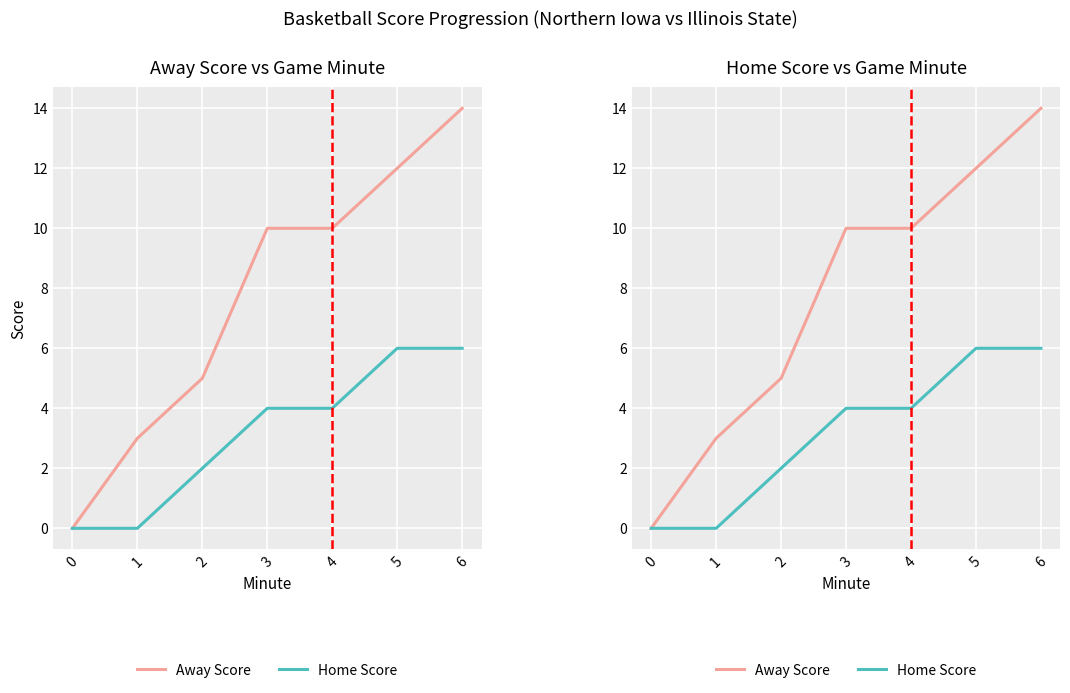

Where does the Home Score series first go above 4?

5